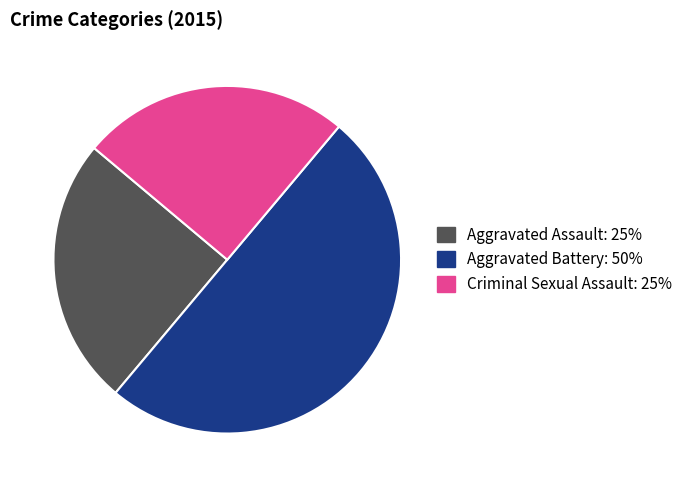

True or false: Criminal Sexual Assault accounts for 25% of the total.

True